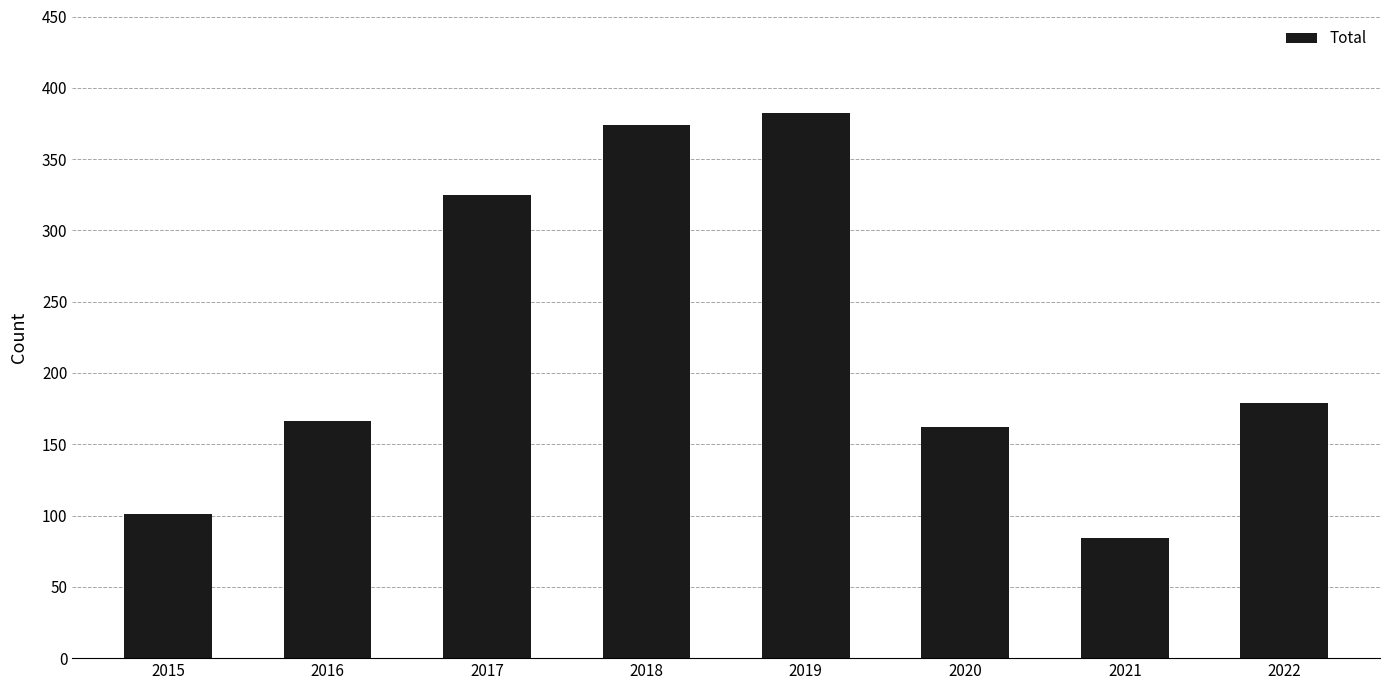

What is the value of the 5th bar from the left?

382